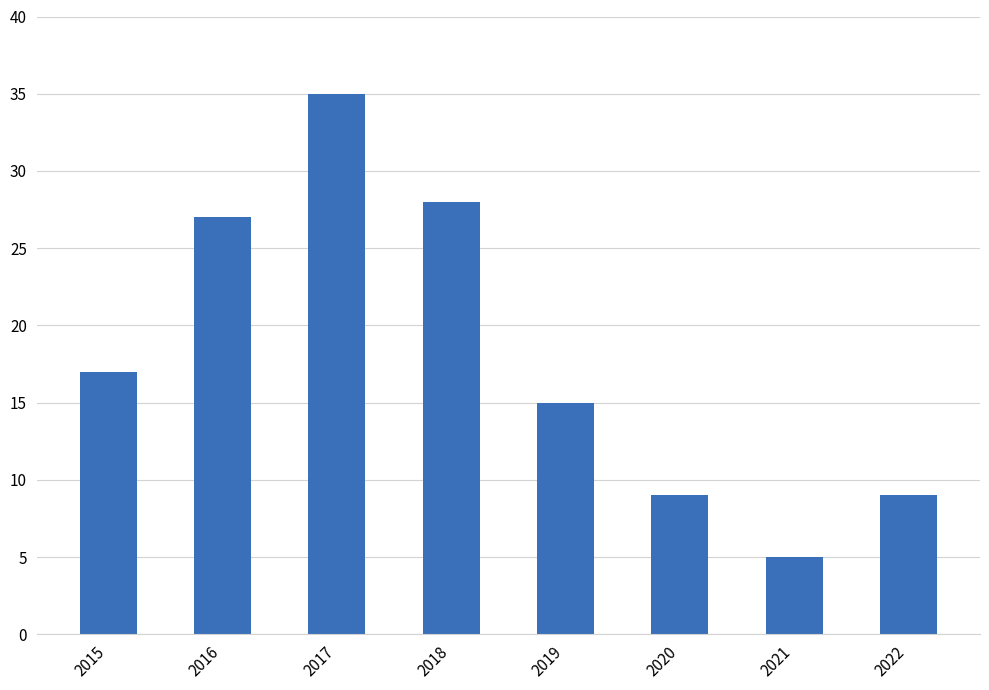

The chart shows a value of 26 at 2019. True or false?

False